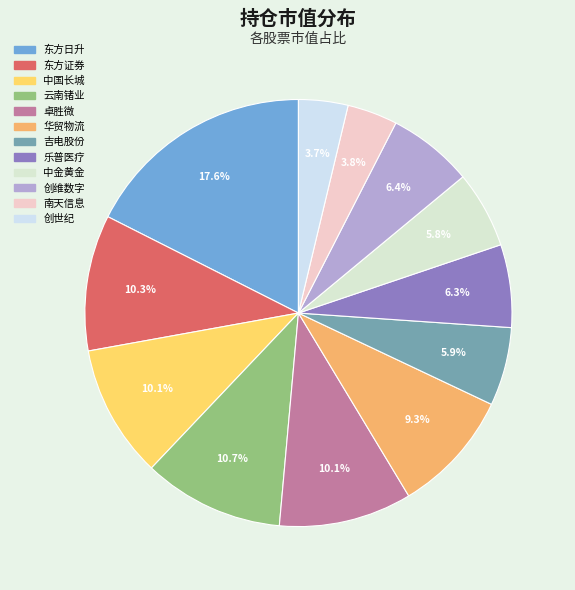

What portion of the pie excludes 云南锗业?

89.3%